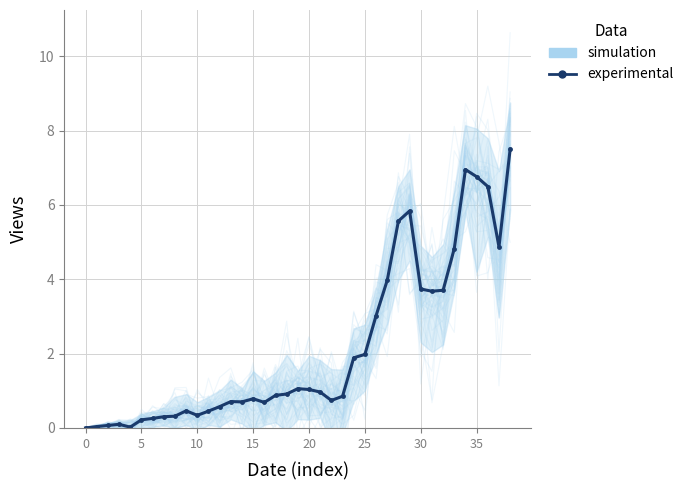

Is it true that the value at 10 is 0.3?

True